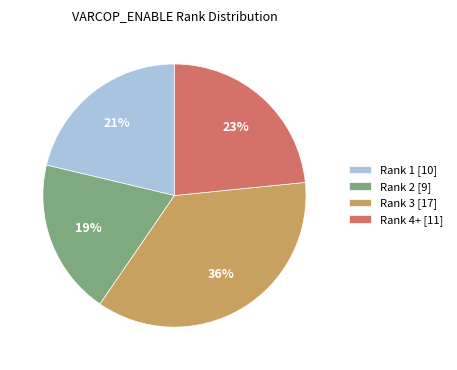

Which has a higher value, Rank 1 [10] or Rank 2 [9]?

Rank 1 [10]